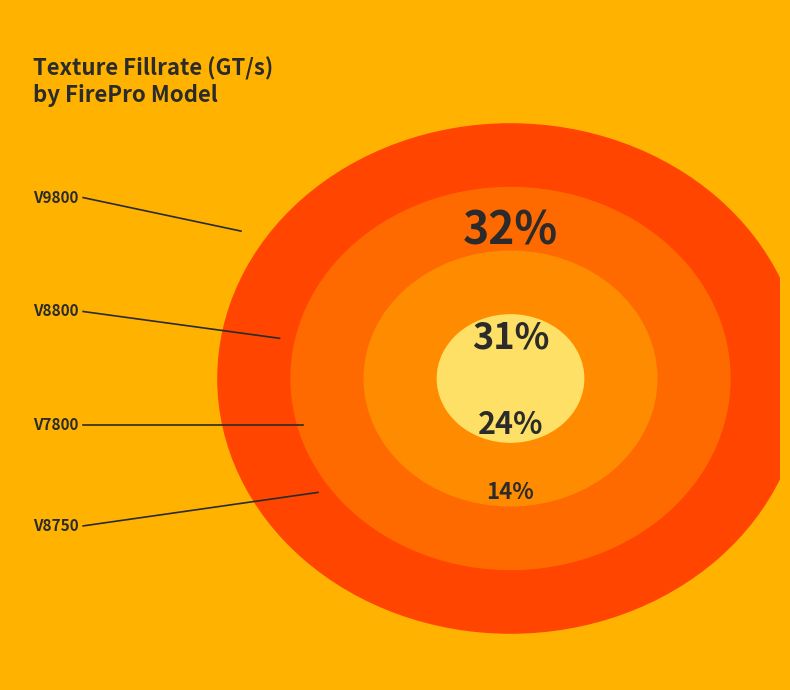

How much of the chart is everything except FirePro V7800?

86.4%